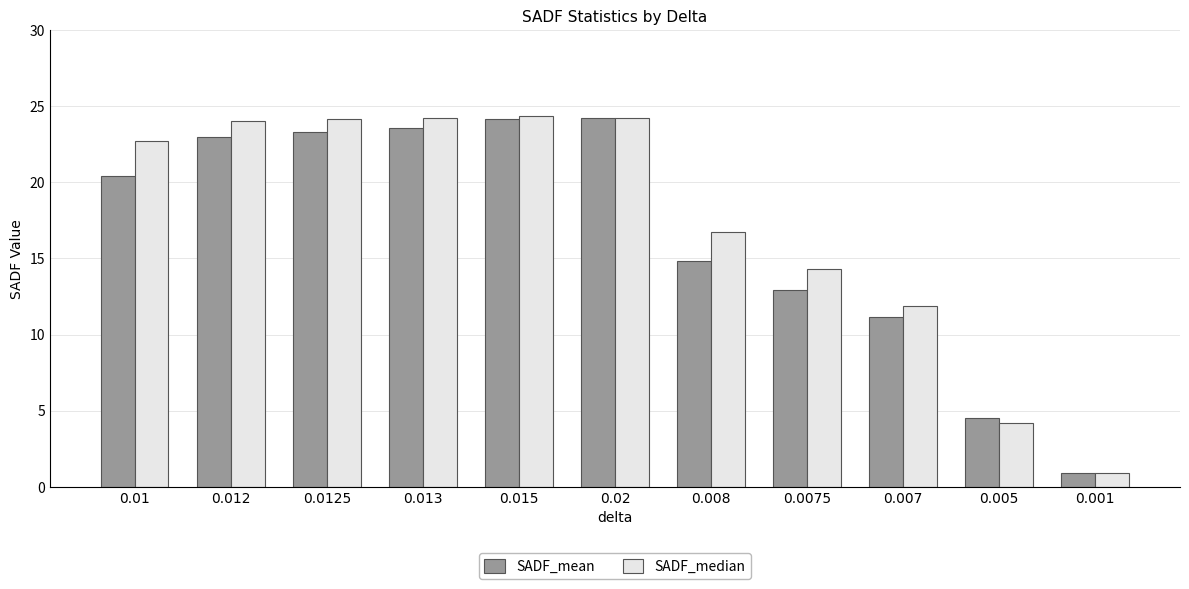

What is the smallest value displayed?

0.9